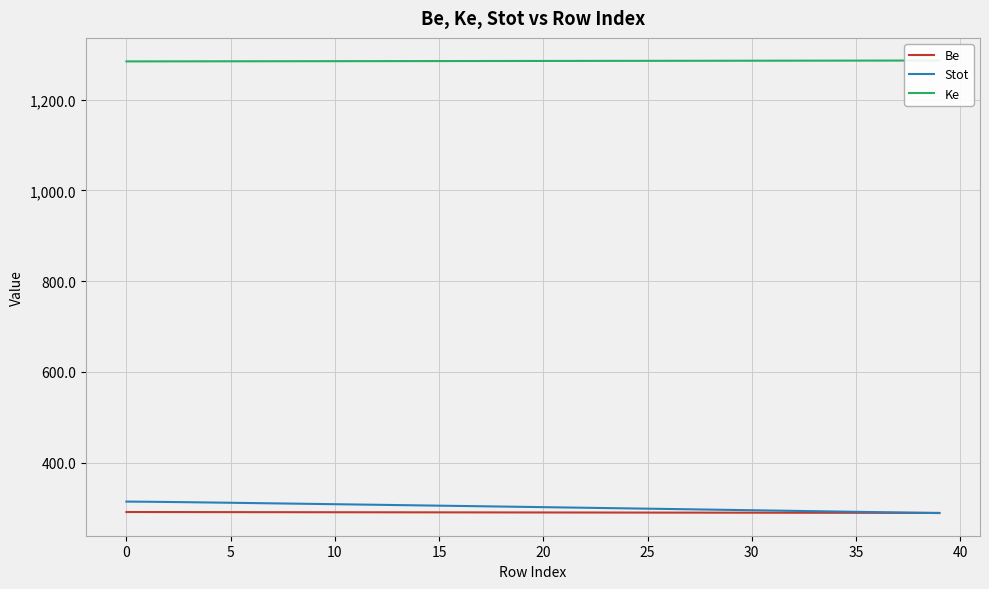

Is this an area chart (filled region under the line)?

No